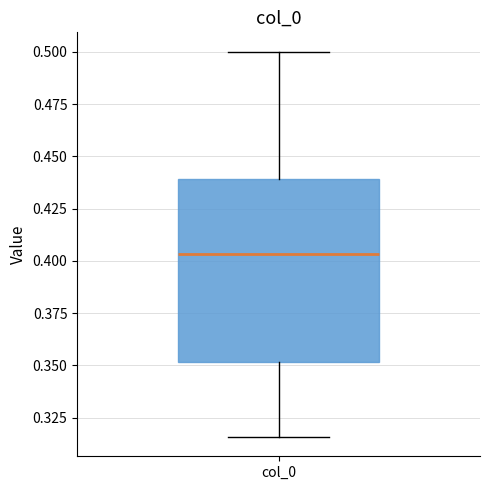

Where does the median line of the box for col_0 sit on the y-axis? The values are not printed on the chart, so give them approximately, as read against the axis.

0.405